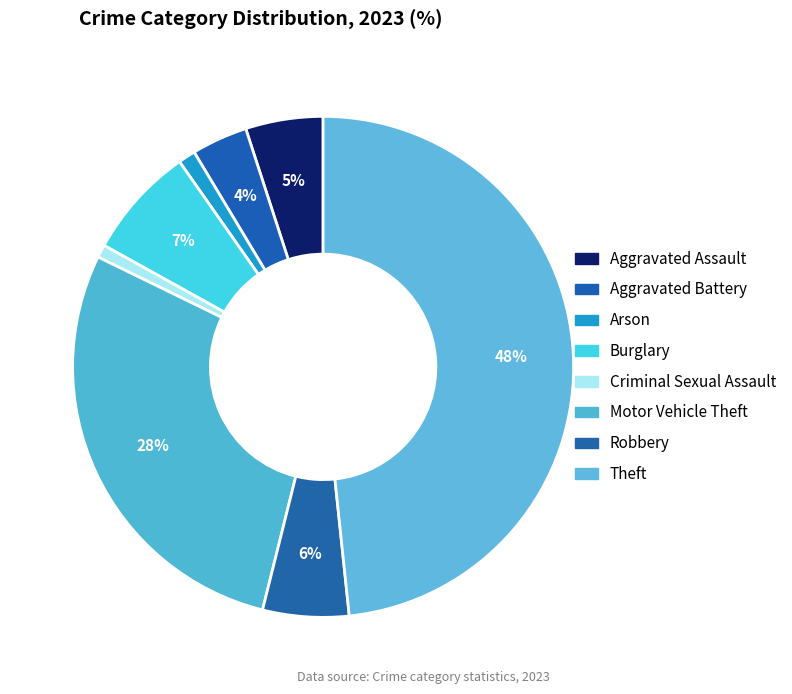

How much of the chart is everything except Theft?

51.7%